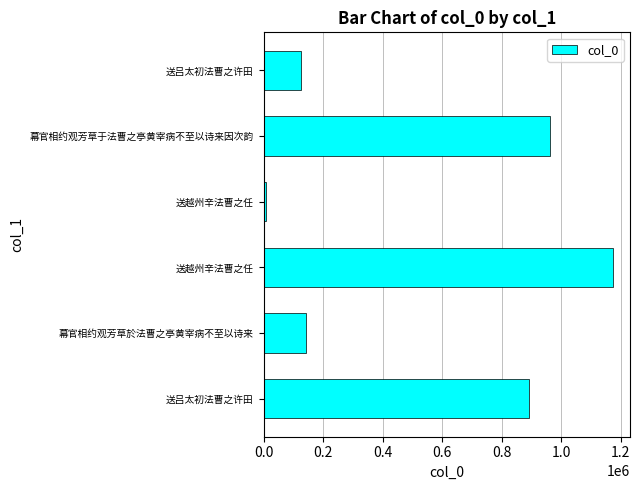

Are the bars horizontal?

Yes